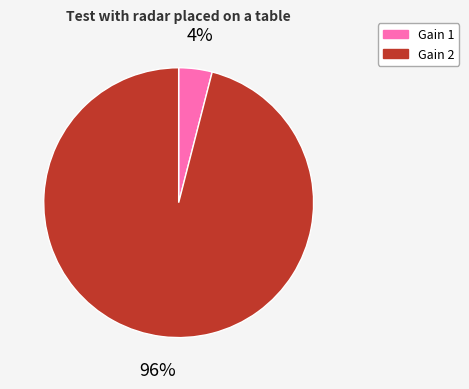

Is there any slice that represents more than half of the pie?

Yes